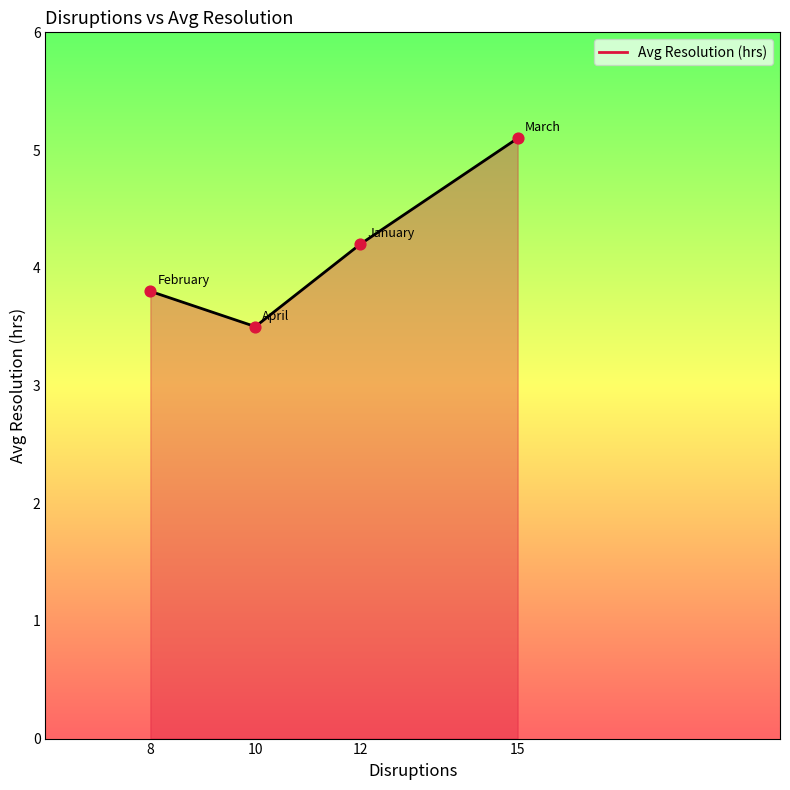

Between 12 and 15, which is larger?

15